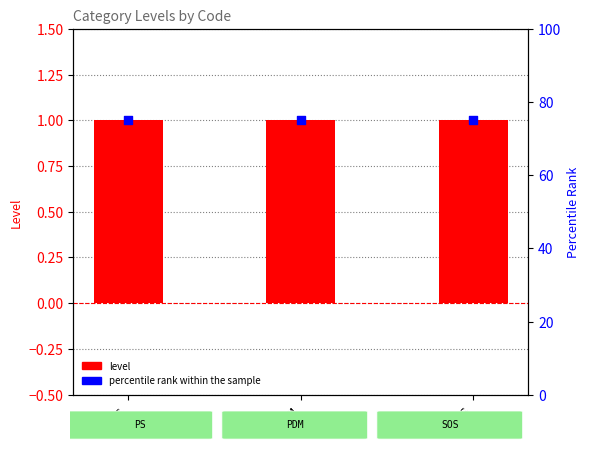

At how many categories does at least one series exceed 36?

3